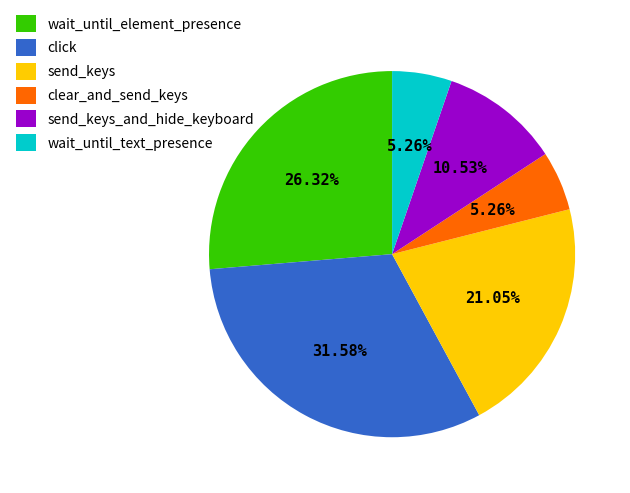

Between wait_until_text_presence and send_keys_and_hide_keyboard, which is larger?

send_keys_and_hide_keyboard